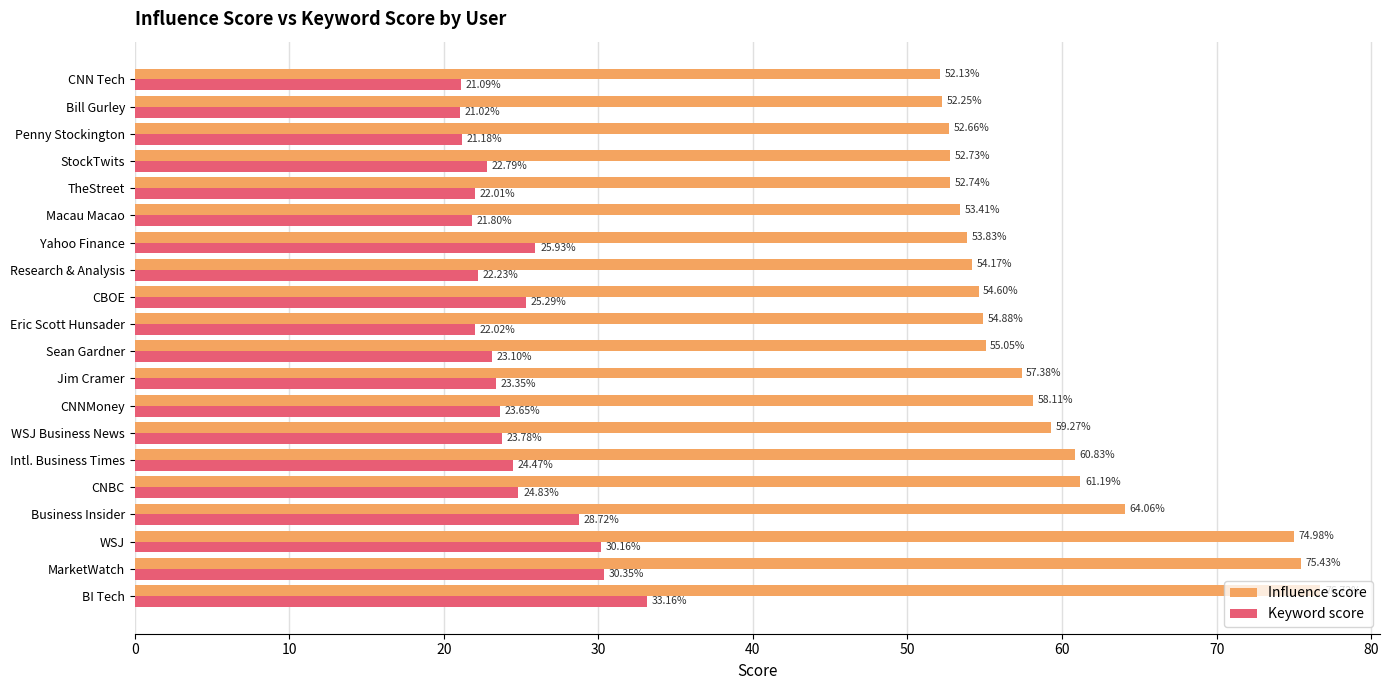

What is the highest value of the Keyword score series?

33.2